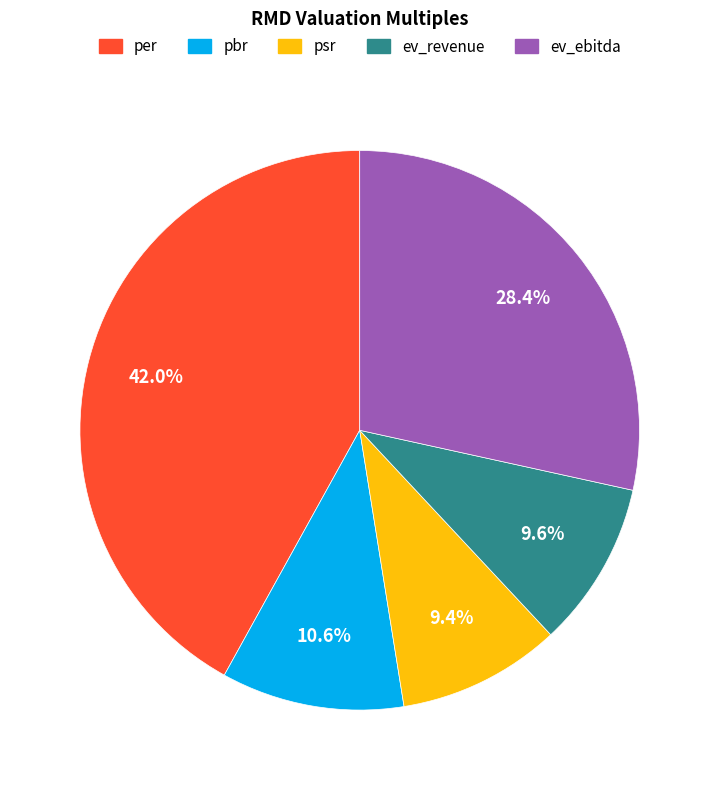

Between psr and pbr, which is larger?

pbr